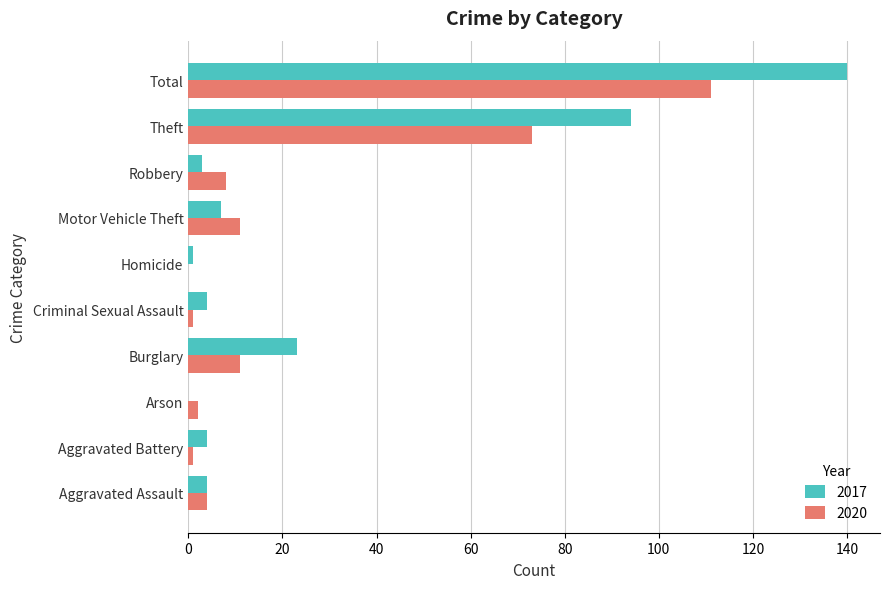

The 2017 series shows 3 at Robbery. True or false?

True